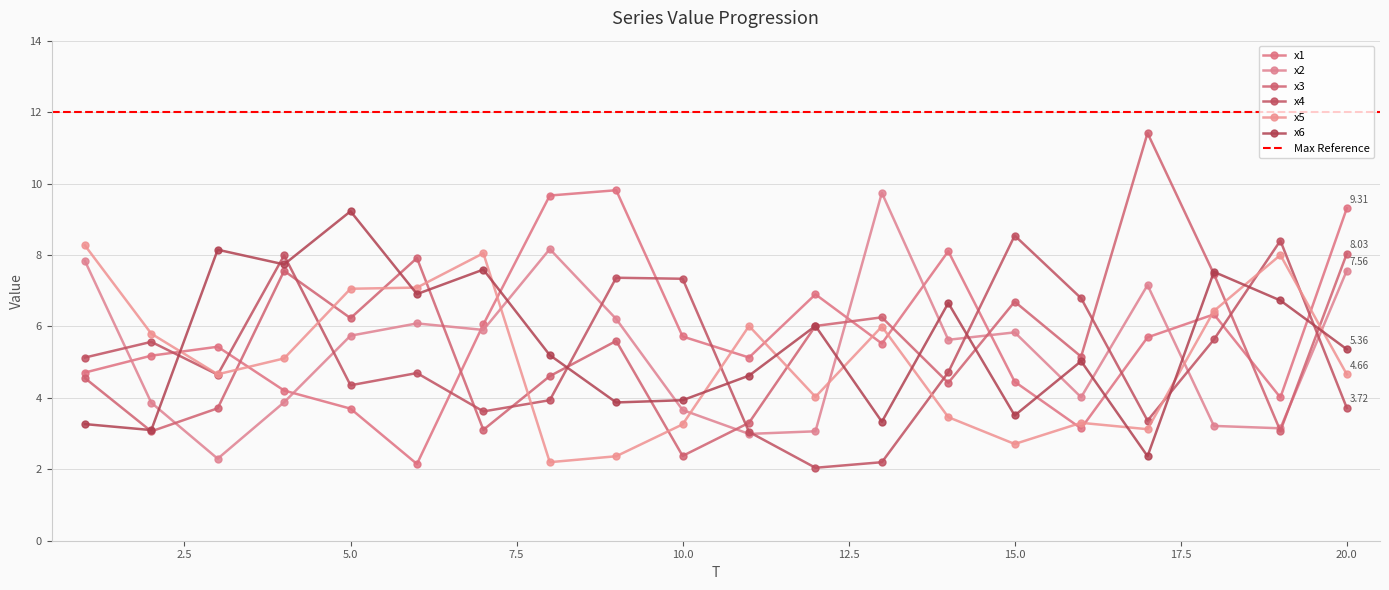

Is it true that x1 equals 4.7 at 1?

True